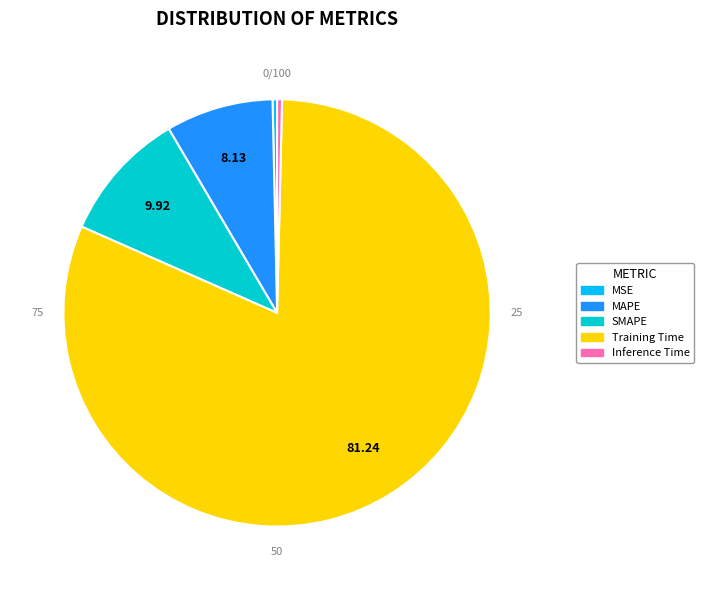

Do Inference Time and MSE together represent more than half of the pie?

No